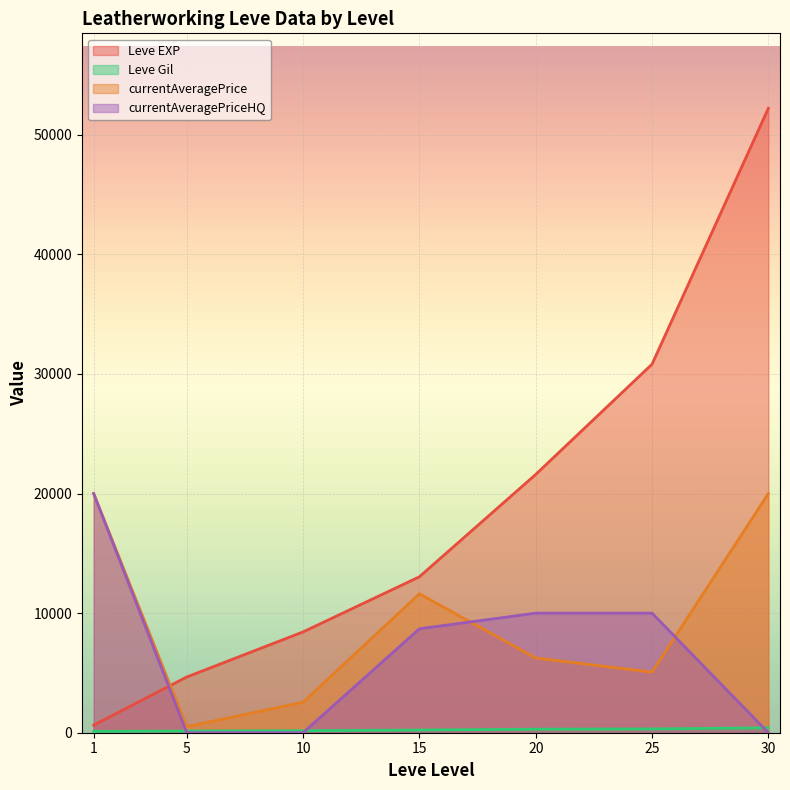

At which label does Leve Gil reach its peak?

30